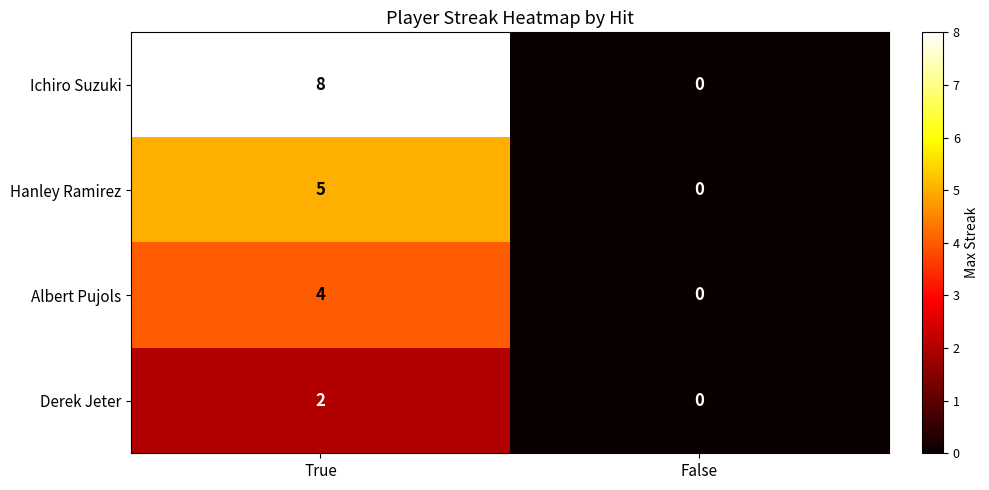

Which category has the lowest value across all series?

False